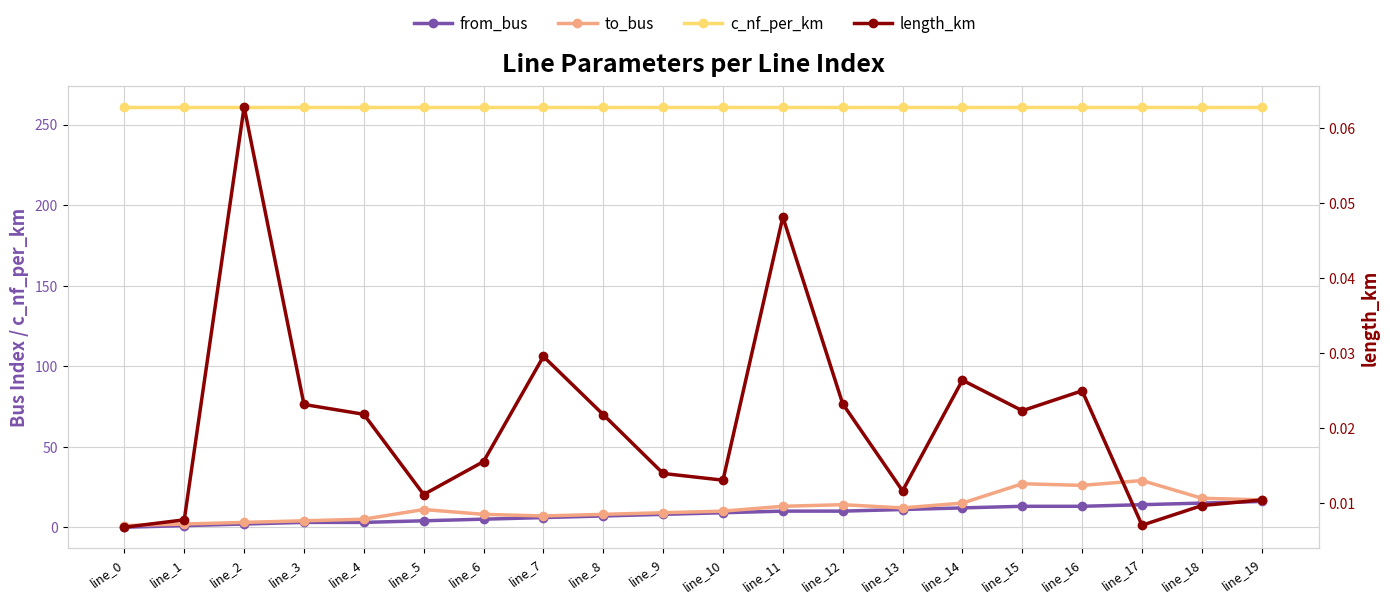

Reading left to right, extract all data points from this chart.

from_bus: line_0=0.0	line_1=1.0	line_2=2.0	line_3=3.0	line_4=3.0	line_5=4.0	line_6=5.0	line_7=6.0	line_8=7.0	line_9=8.0	line_10=9.0	line_11=10.0	line_12=10.0	line_13=11.0	line_14=12.0	line_15=13.0	line_16=13.0	line_17=14.0	line_18=15.0	line_19=16.0
to_bus: line_0=1.0	line_1=2.0	line_2=3.0	line_3=4.0	line_4=5.0	line_5=11.0	line_6=8.0	line_7=7.0	line_8=8.0	line_9=9.0	line_10=10.0	line_11=13.0	line_12=14.0	line_13=12.0	line_14=15.0	line_15=27.0	line_16=26.0	line_17=29.0	line_18=18.0	line_19=17.0
c_nf_per_km: line_0=261.0	line_1=261.0	line_2=261.0	line_3=261.0	line_4=261.0	line_5=261.0	line_6=261.0	line_7=261.0	line_8=261.0	line_9=261.0	line_10=261.0	line_11=261.0	line_12=261.0	line_13=261.0	line_14=261.0	line_15=261.0	line_16=261.0	line_17=261.0	line_18=261.0	line_19=261.0
length_km: line_0=0.0	line_1=0.0	line_2=0.1	line_3=0.0	line_4=0.0	line_5=0.0	line_6=0.0	line_7=0.0	line_8=0.0	line_9=0.0	line_10=0.0	line_11=0.0	line_12=0.0	line_13=0.0	line_14=0.0	line_15=0.0	line_16=0.0	line_17=0.0	line_18=0.0	line_19=0.0